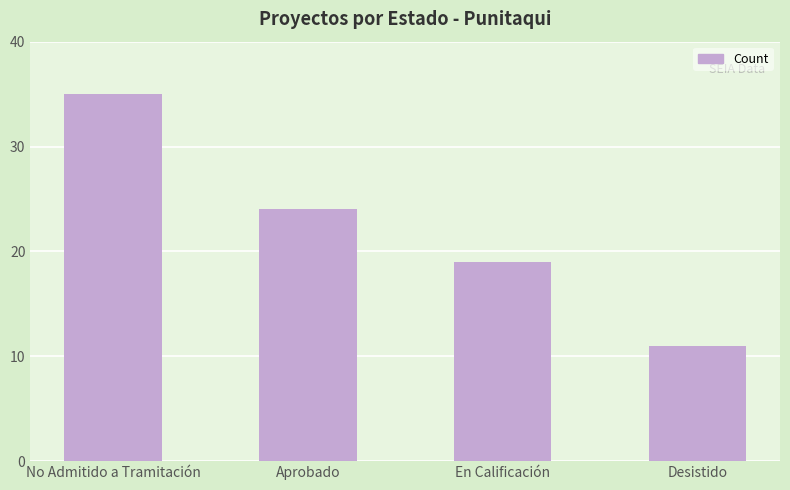

Count the values in the range 19 to 35.

3